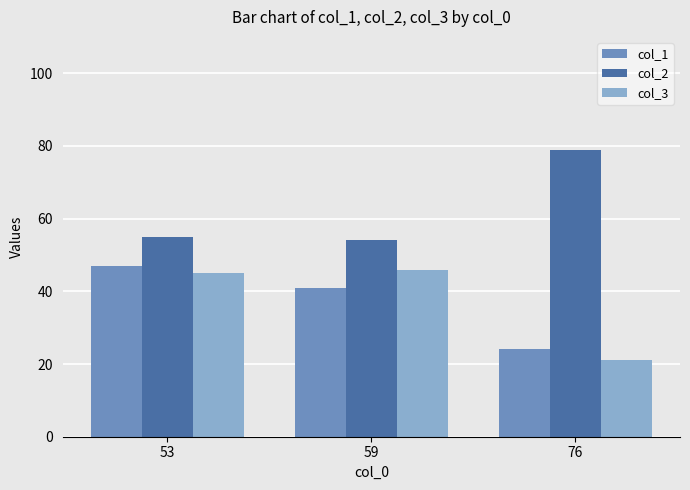

What is the highest value of the col_1 series?

47